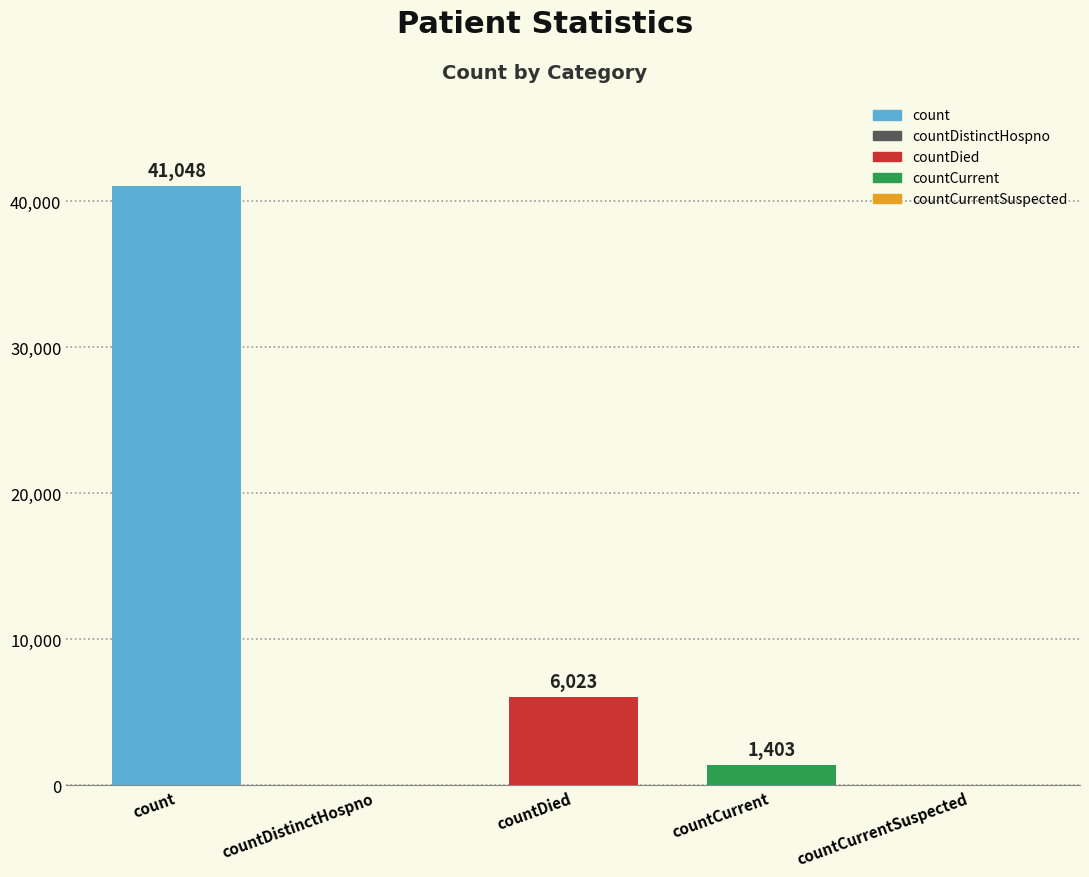

Reading left to right, extract all data points from this chart.

41048	0	6023	1403	0